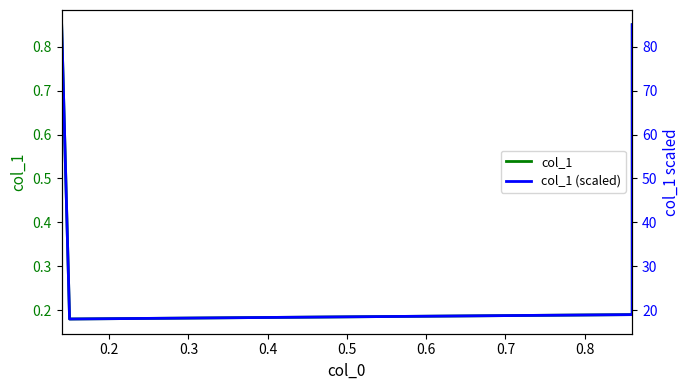

Is the value of col_1 at 0.3 greater than the value of col_1 (scaled) at 0.1?

No